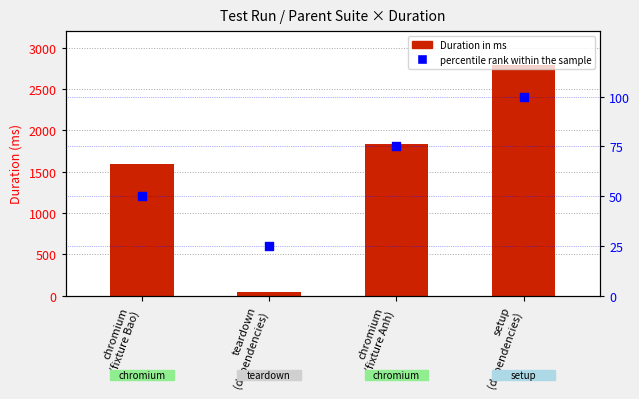

Which series has the largest total across all categories?

Duration in ms